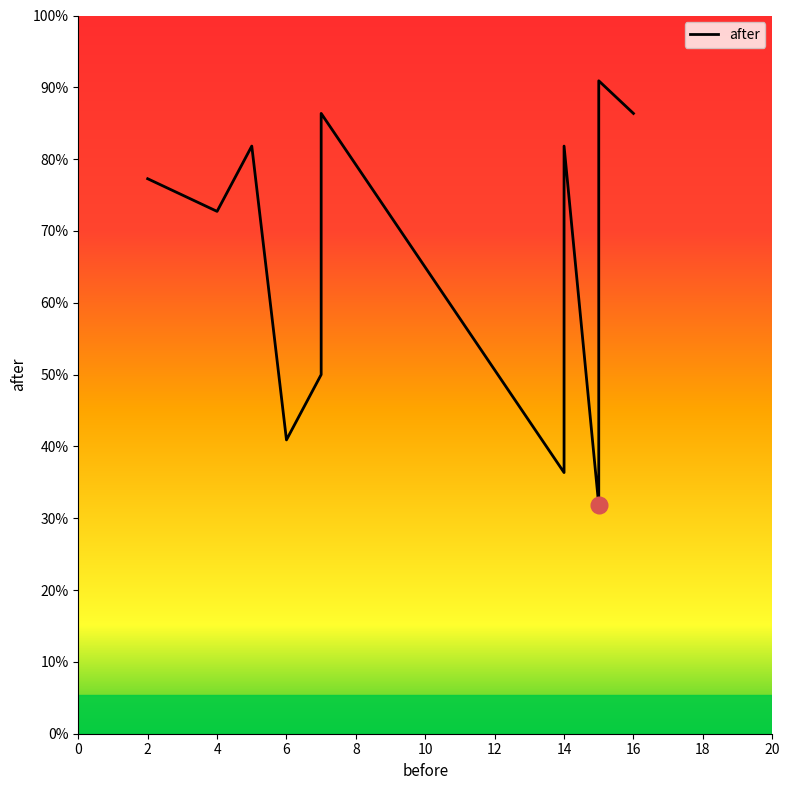

How many data points are less than 17?

6